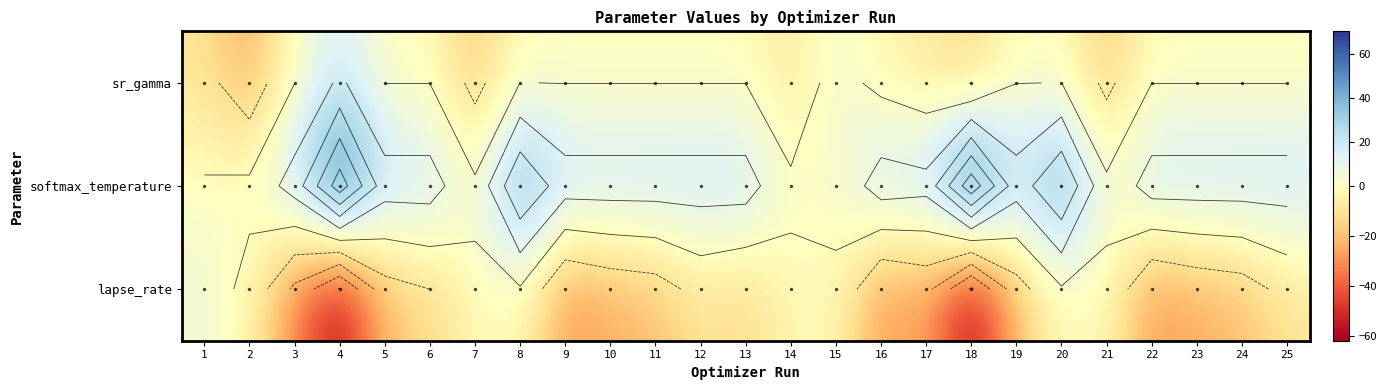

Where is lapse_rate nearest to the value -27?

17